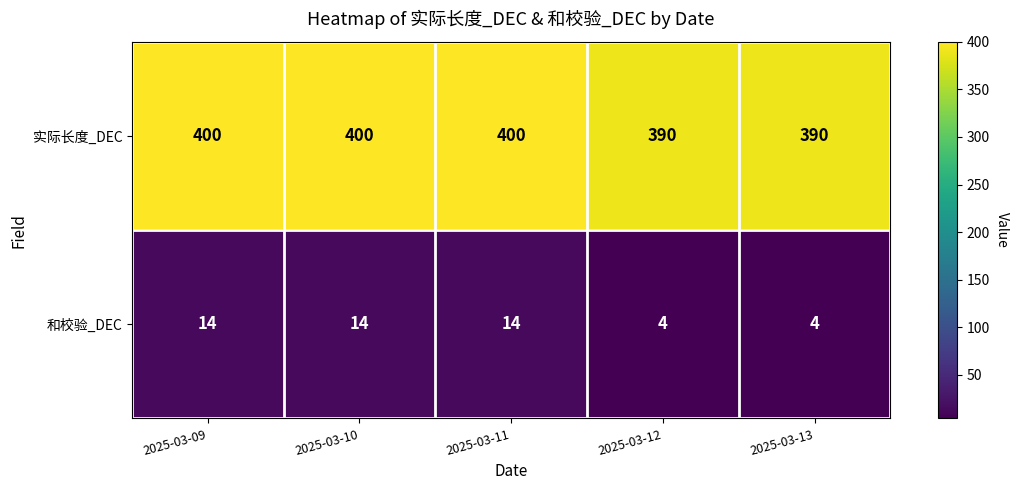

What is the approximate value of 实际长度_DEC at 2025-03-12?

390